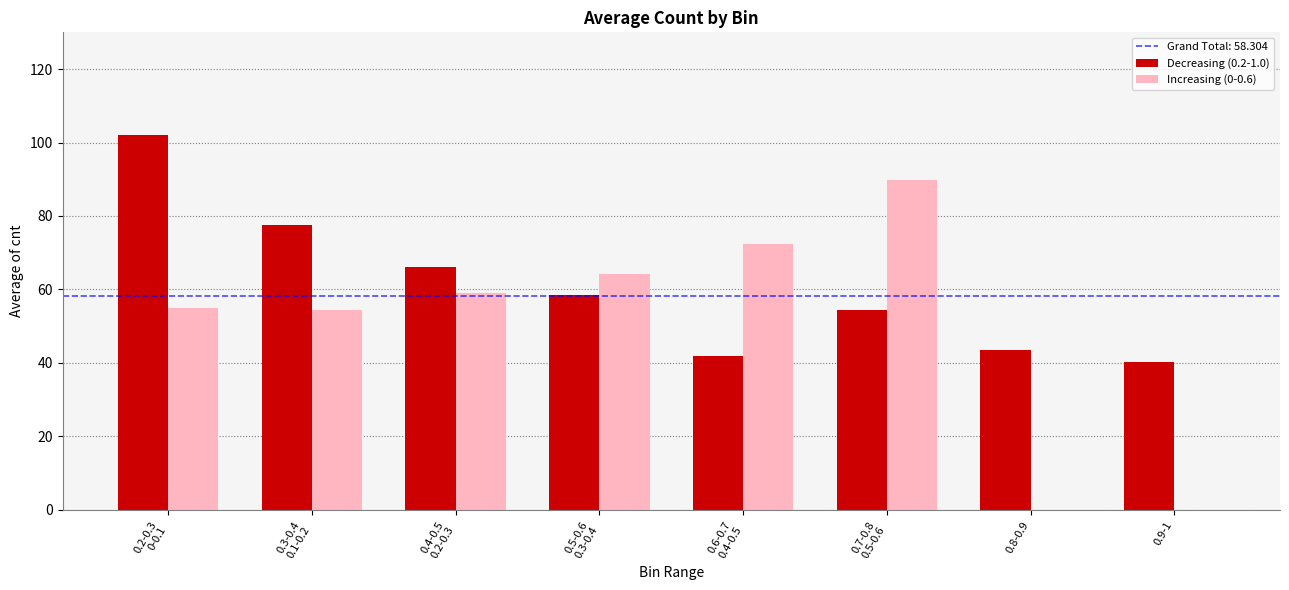

Which series has the largest total across all categories?

Decreasing (0.2-1.0)